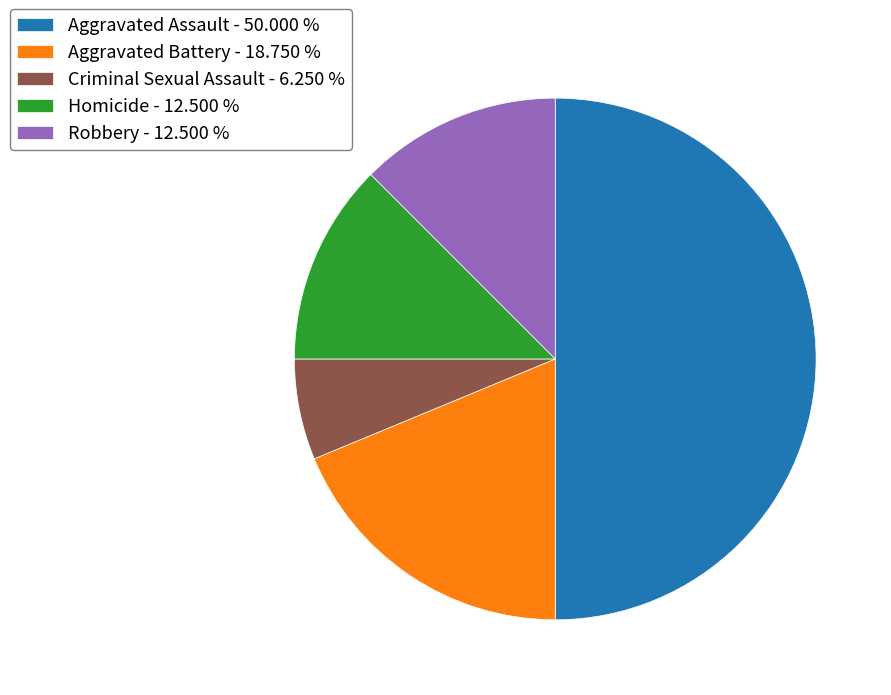

Which category has the smallest portion of the pie?

Criminal Sexual Assault